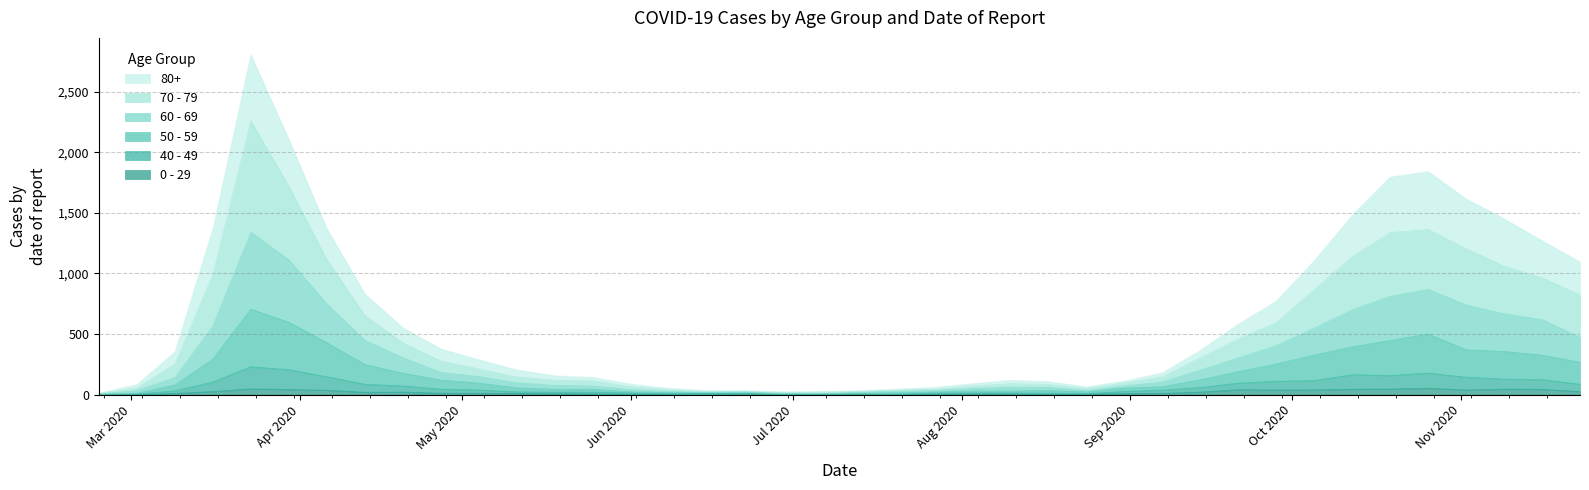

What is the difference between the second highest and second lowest values in the 0 - 29 series?

46